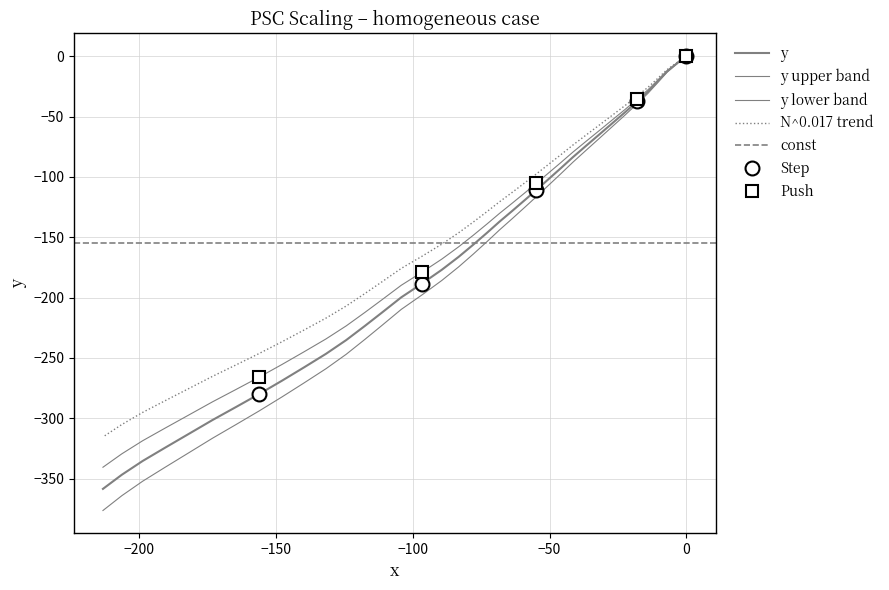

Does the chart have visible grid lines?

Yes